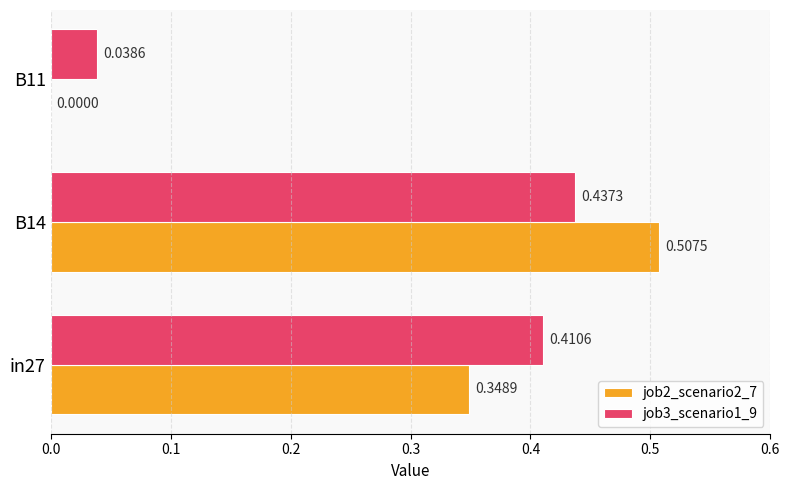

Is the value of job3_scenario1_9 at in27 greater than the value of job2_scenario2_7 at B14?

No